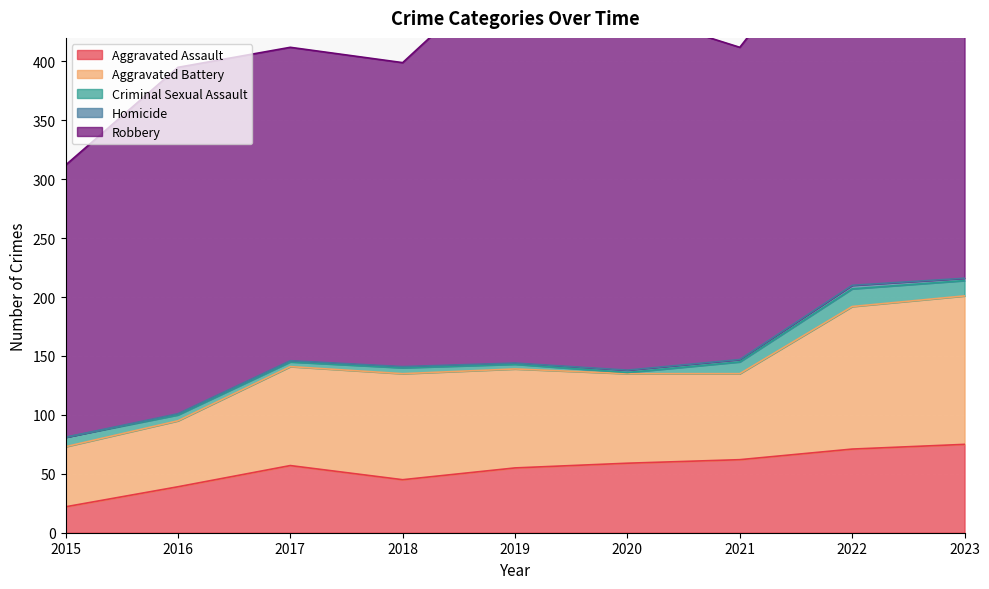

What is the value of the Aggravated Assault point at the 3rd from the left?

57